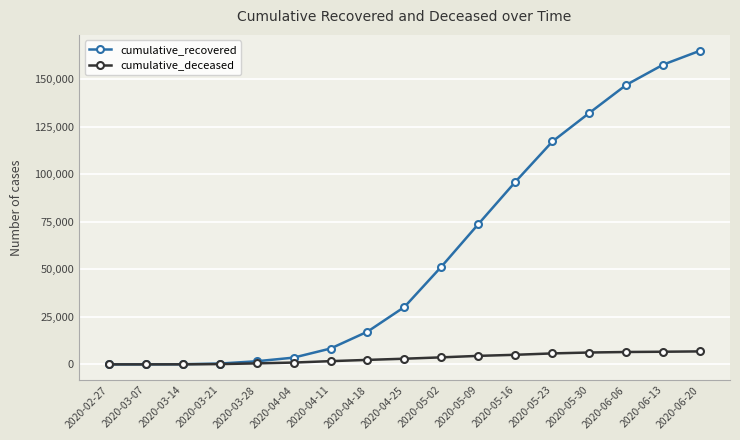

Count the number of categories in the chart.

17